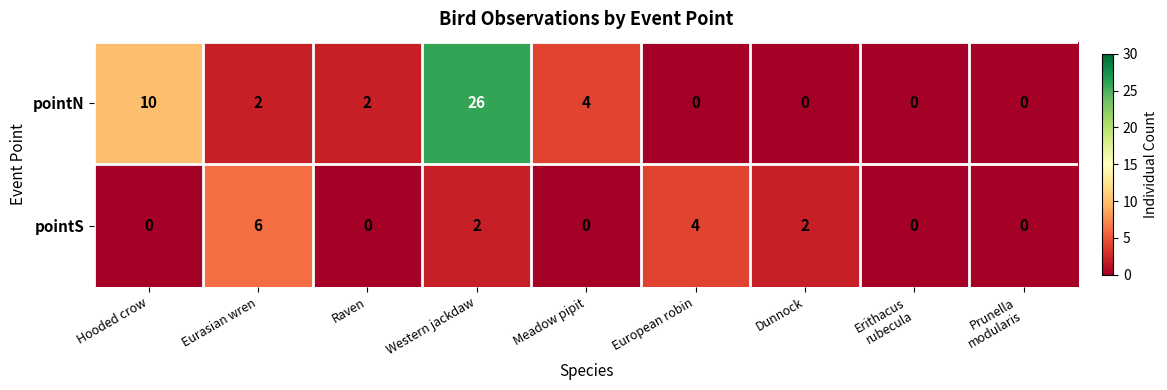

Reading left to right, transcribe all the data shown in this chart.

pointN: 10	2	2	26	4	0	0	0	0
pointS: 0	6	0	2	0	4	2	0	0